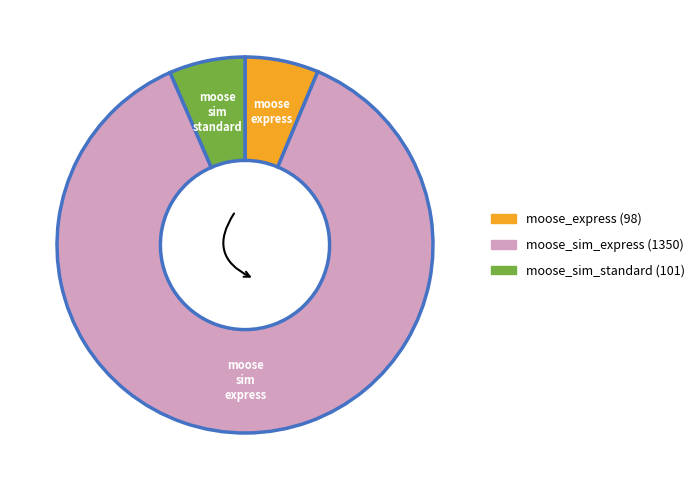

Combined, do moose_sim_standard and moose_sim_express account for over 50%?

Yes